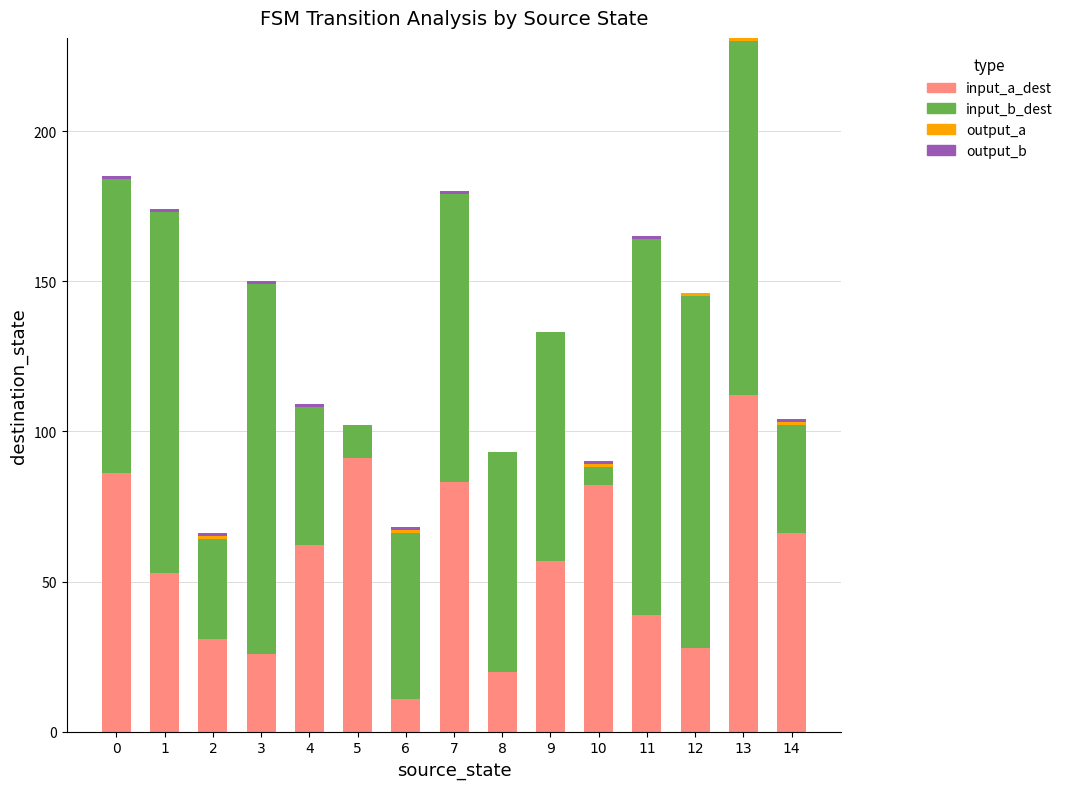

At which category is the sum across all series the highest?

13